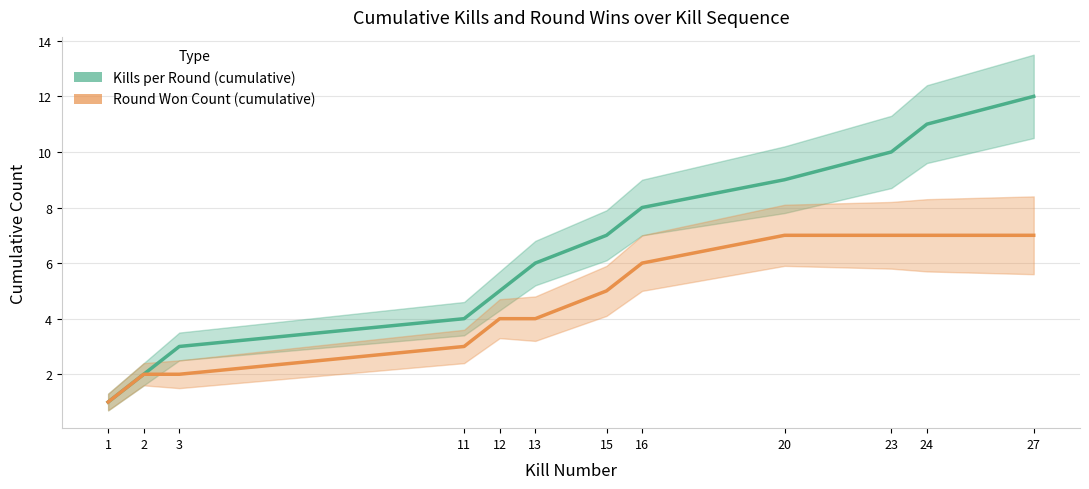

Count the Round Won Count (cumulative) values in the range 3 to 7.

9